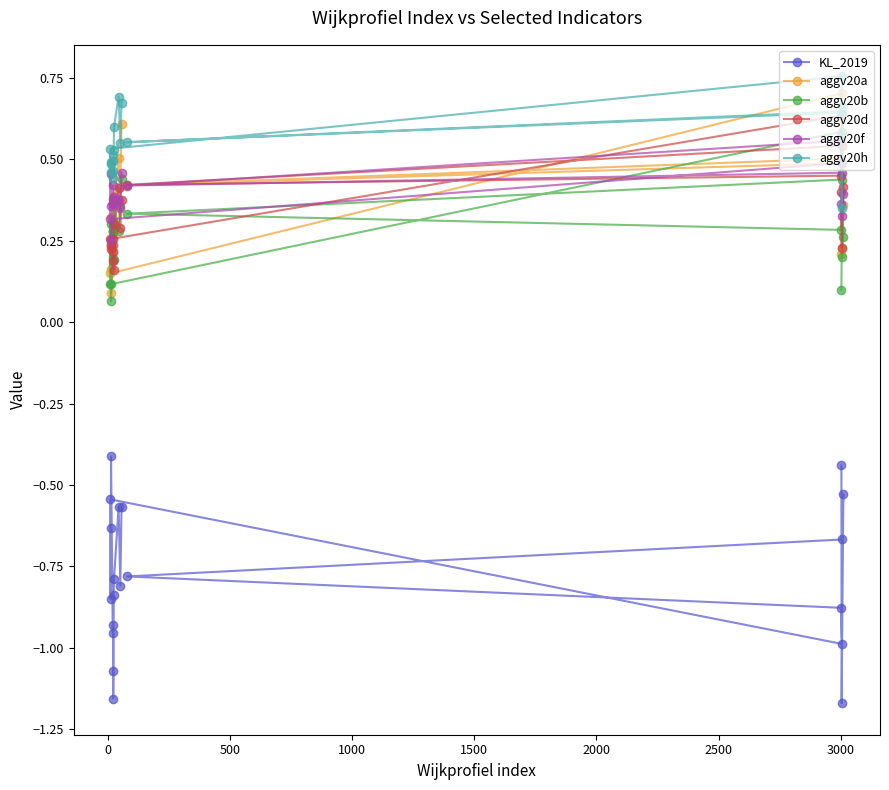

True or false: aggv20b and aggv20h cross at least once.

False